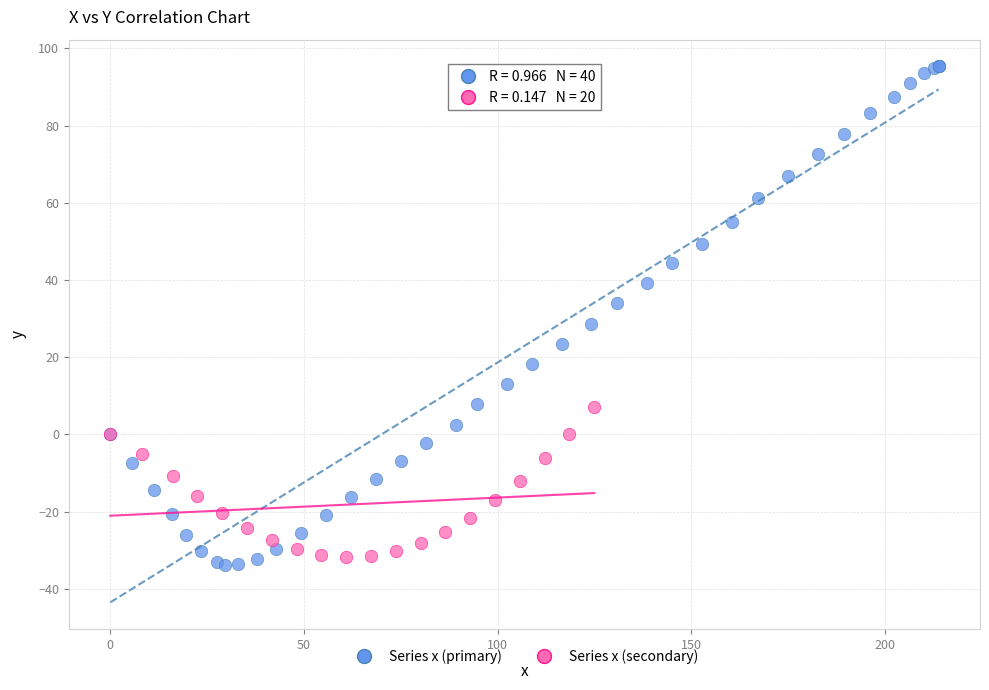

Which series has the widest spread of Y values?

Series x (primary)